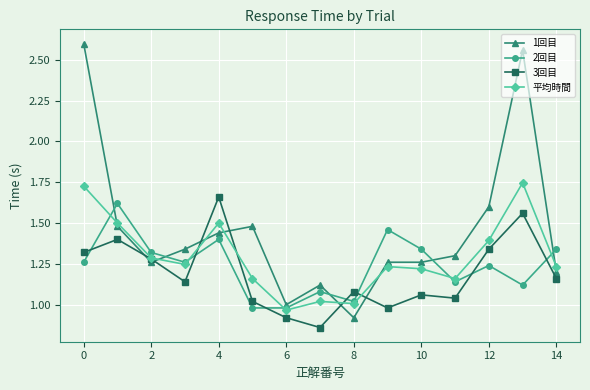

True or false: 2回目 and 平均時間 cross at least once.

True